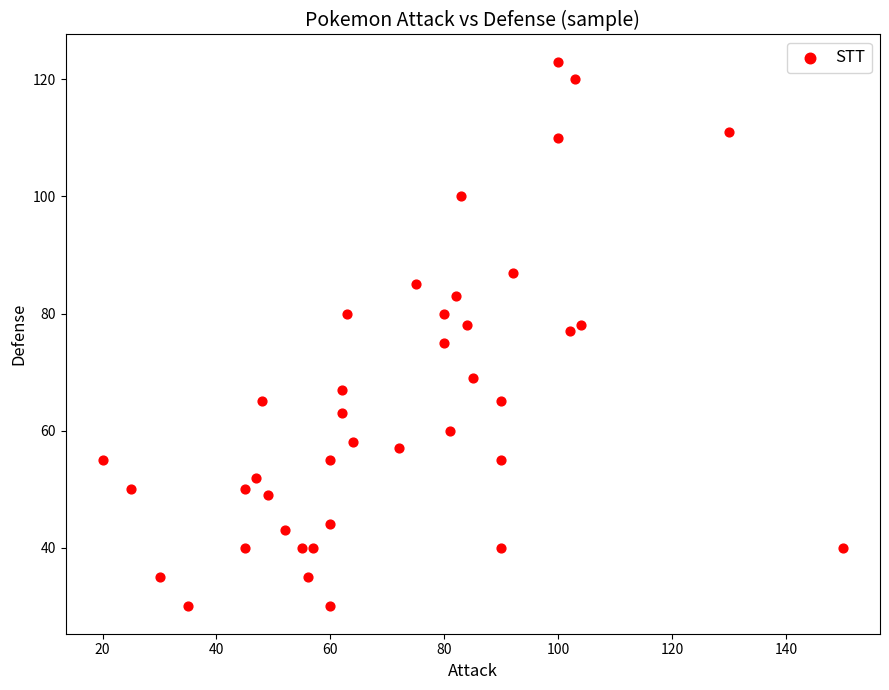

What is the range of X values (max minus min)?

130